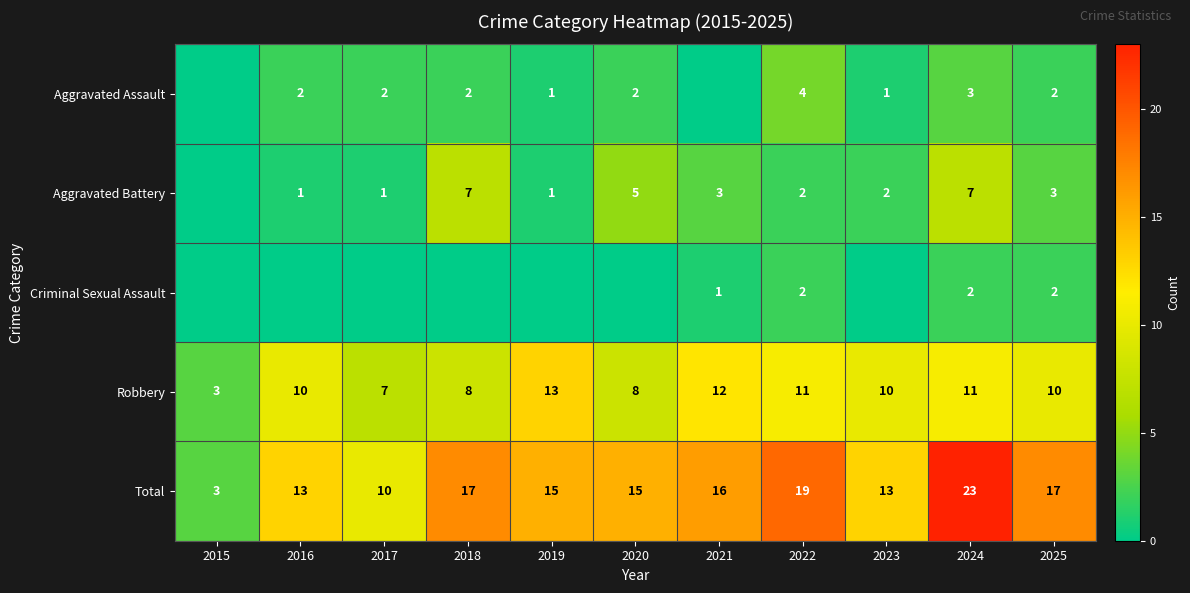

At which label does Total reach its minimum?

2015